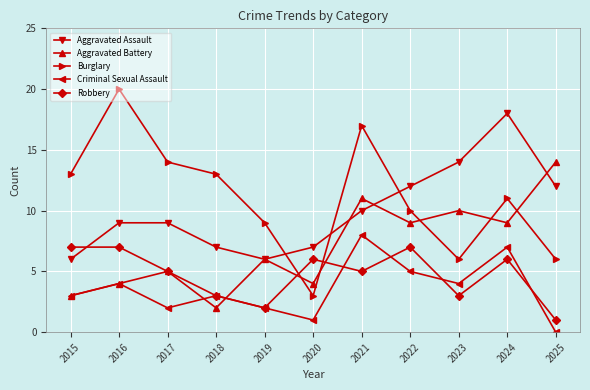

True or false: Burglary and Criminal Sexual Assault intersect in this chart.

False